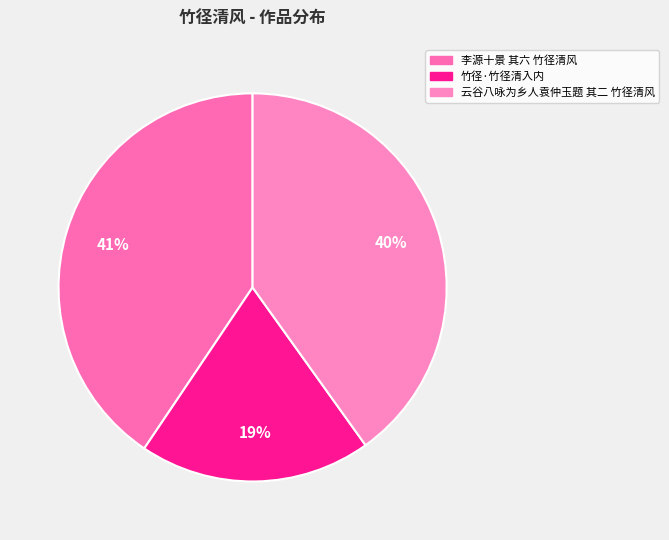

How many segments does this pie chart have?

3